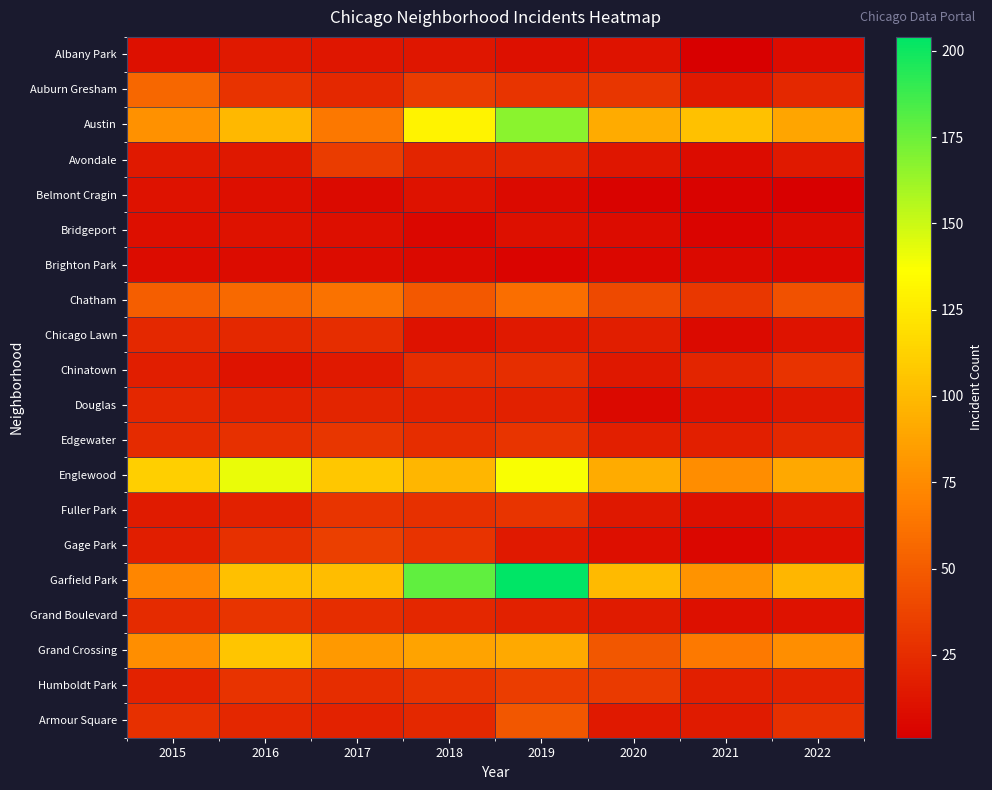

How many distinct data groups are displayed?

20